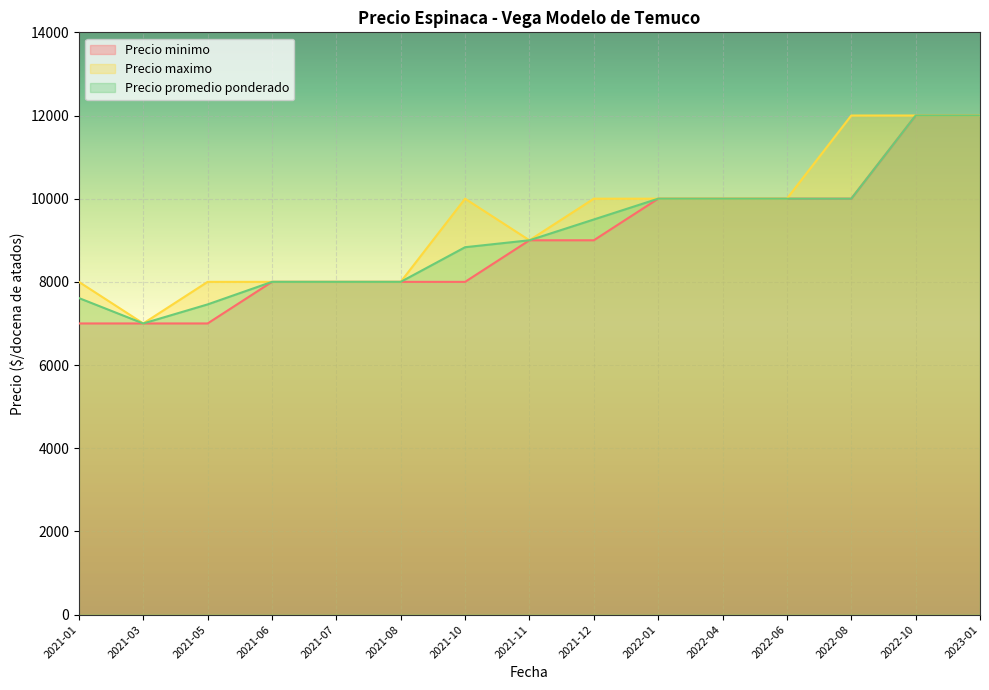

What is the sum of the Precio promedio ponderado values at 2021-01 and 2022-04?

17611